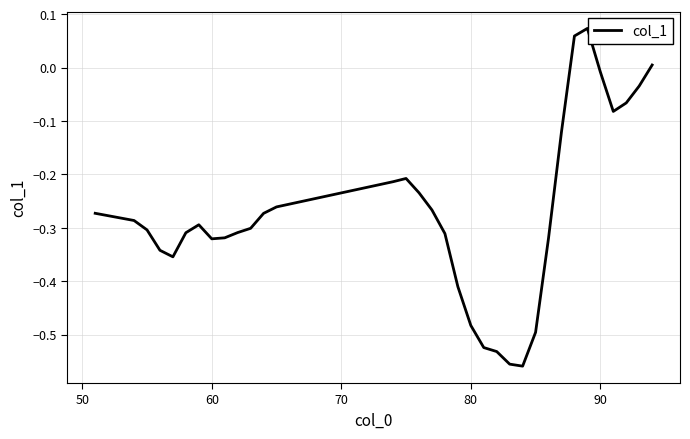

What is the difference between the maximum and minimum values?

0.6